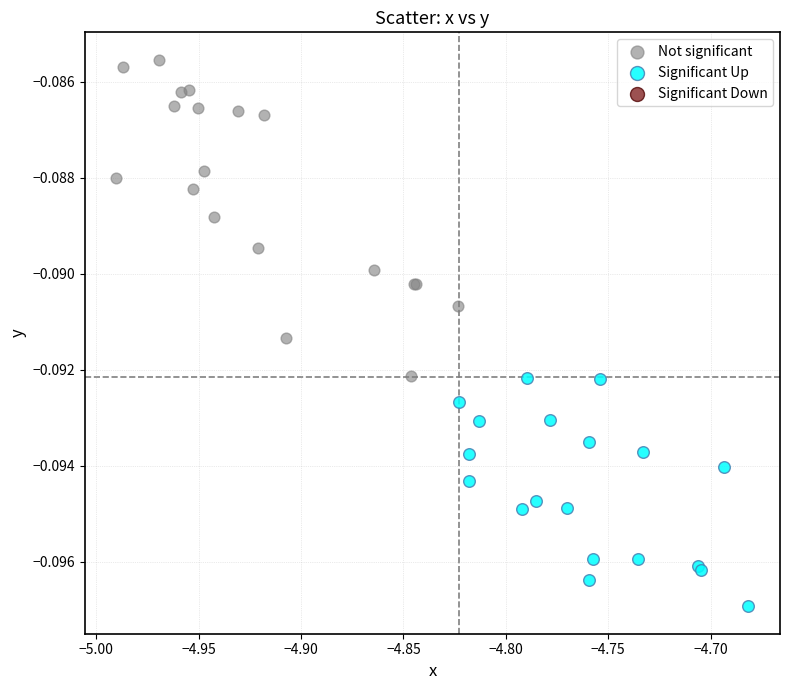

Which series contains the highest Y value?

Not significant